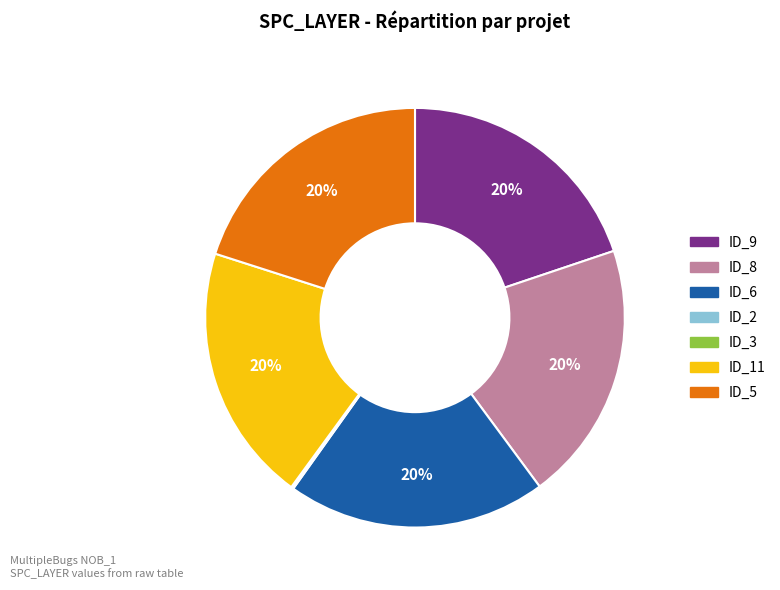

To the nearest percent, what is the difference between the largest and smallest slice percentages?

20%